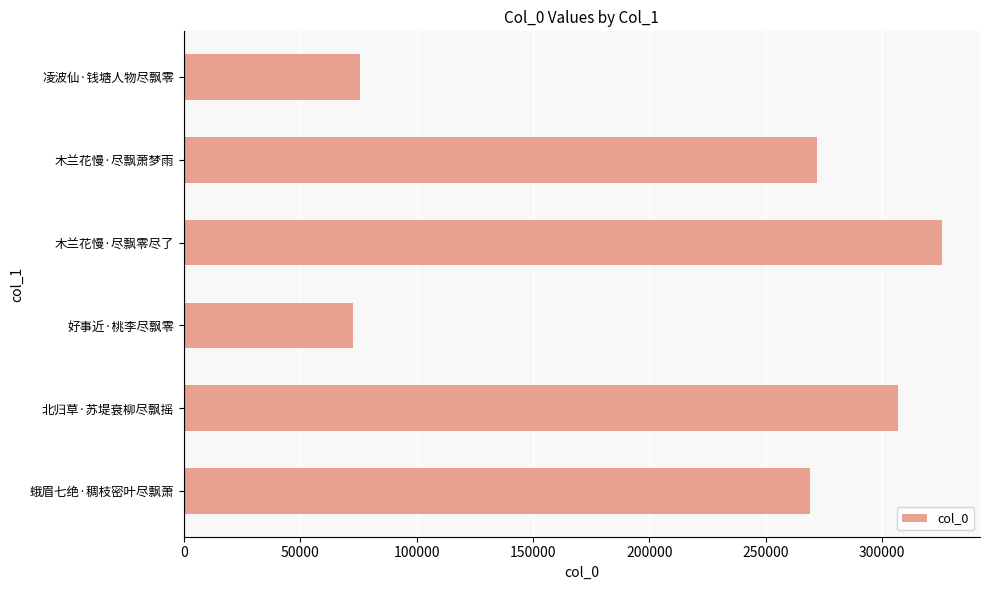

Rank the categories by value from lowest to highest.

好事近·桃李尽飘零, 凌波仙·钱塘人物尽飘零, 蛾眉七绝·稠枝密叶尽飘萧, 木兰花慢·尽飘萧梦雨, 北归草·苏堤衰柳尽飘摇, 木兰花慢·尽飘零尽了